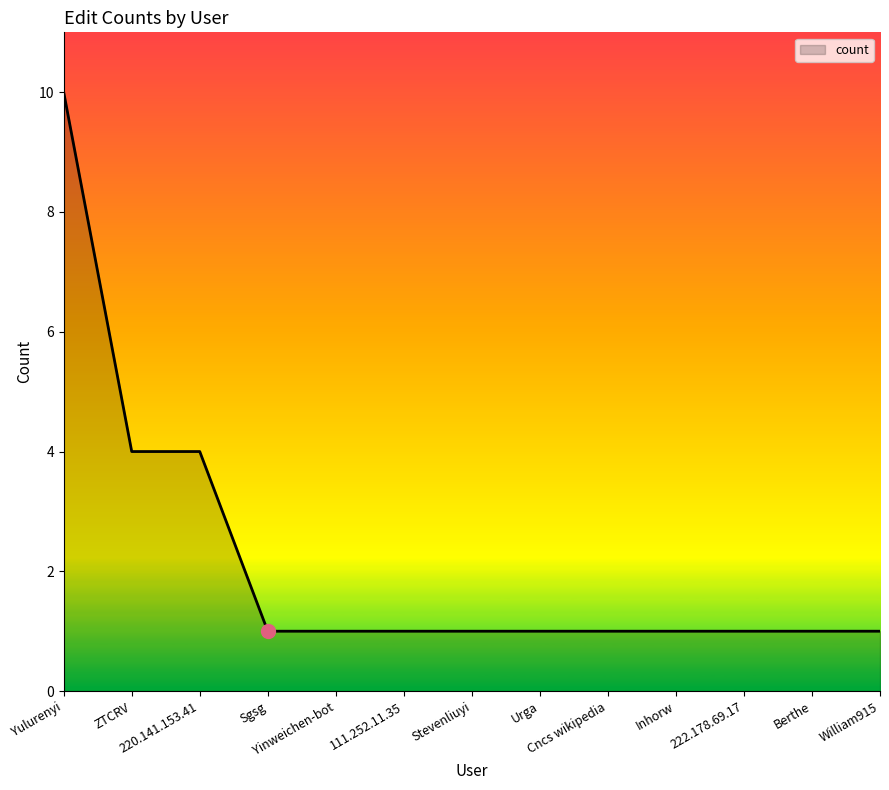

What is the greatest value displayed?

10